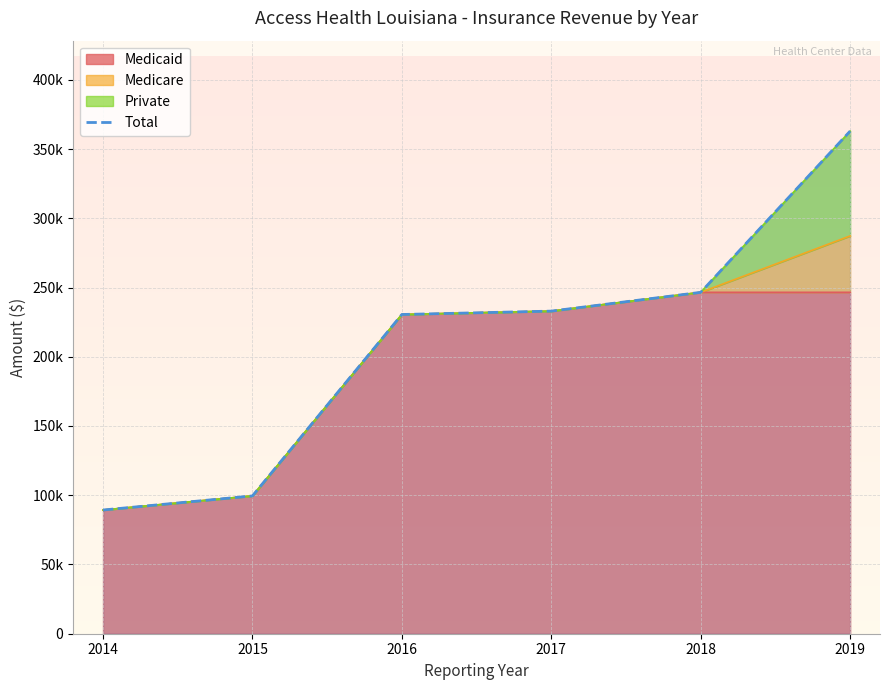

Count the number of categories in the chart.

6